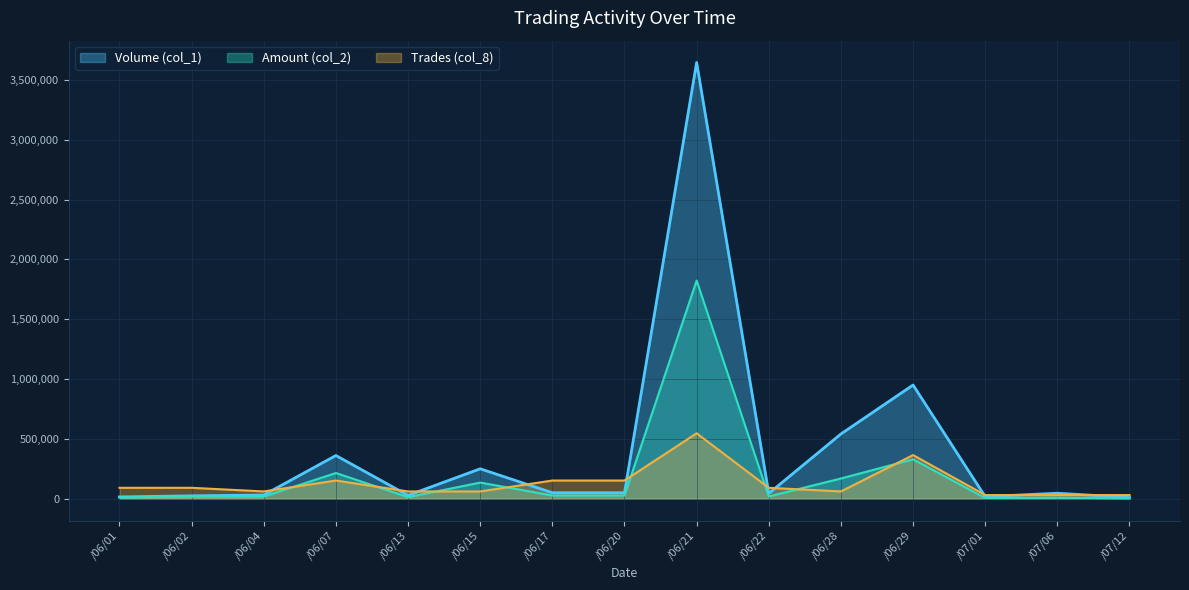

What is the lowest value of the Volume (col_1) series?

10000.0